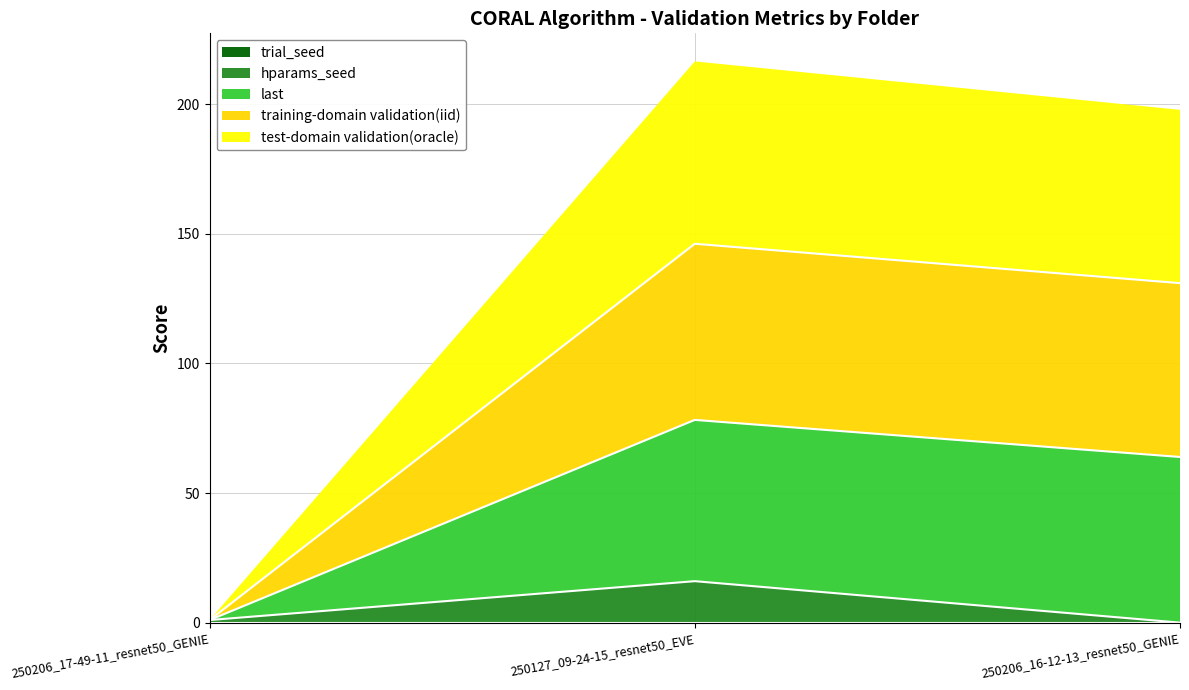

What is the total value across all series at 250127_09-24-15_resnet50_EVE?

216.5